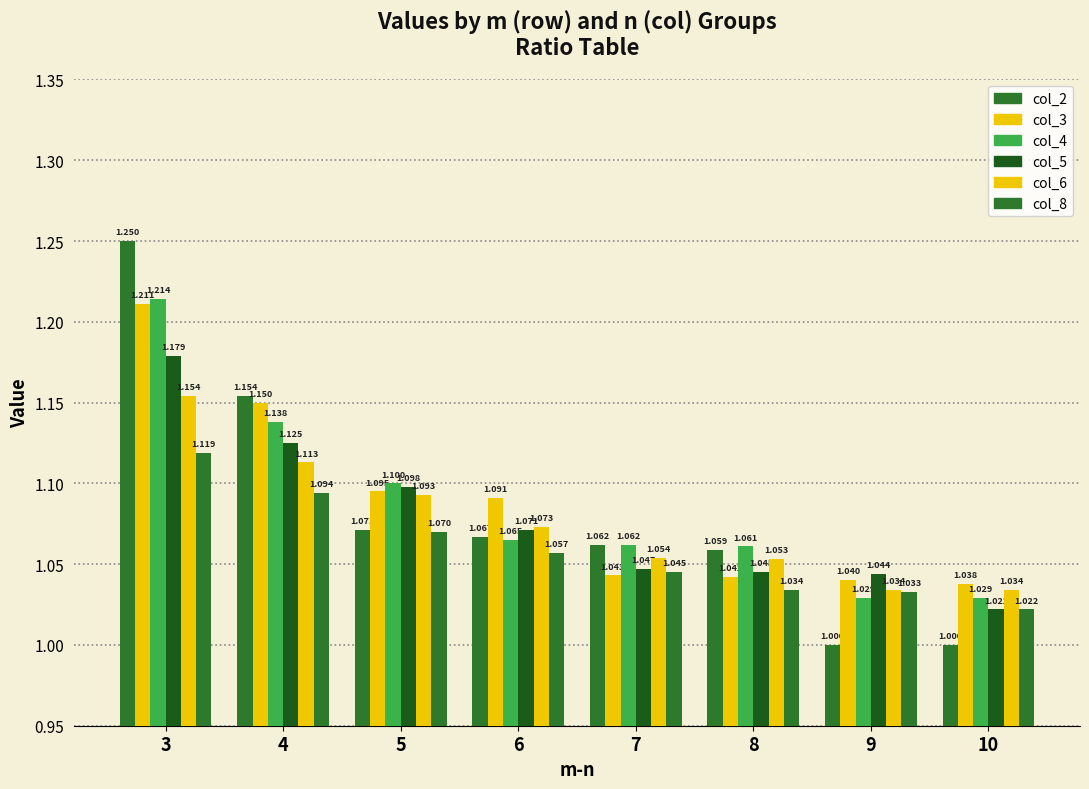

Count the col_2 values in the range 1 to 2.

8